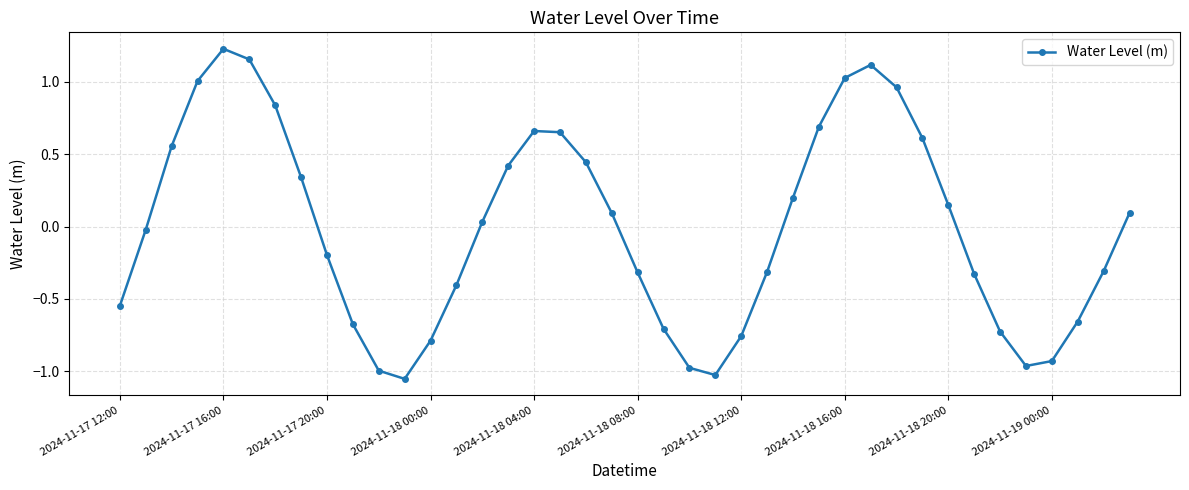

How many values are below zero?

20